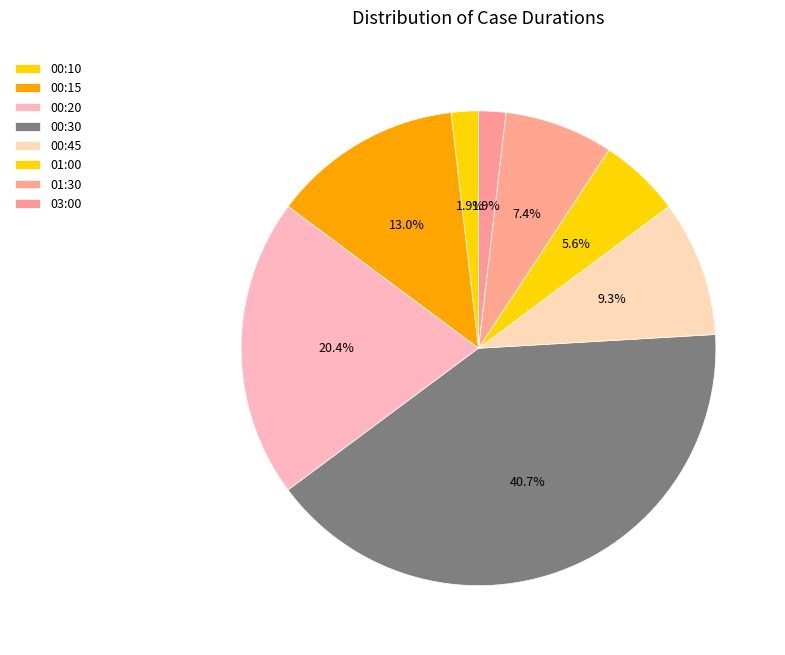

To the nearest percent, what is the difference between the 00:45 and 00:30 slice percentages?

31%